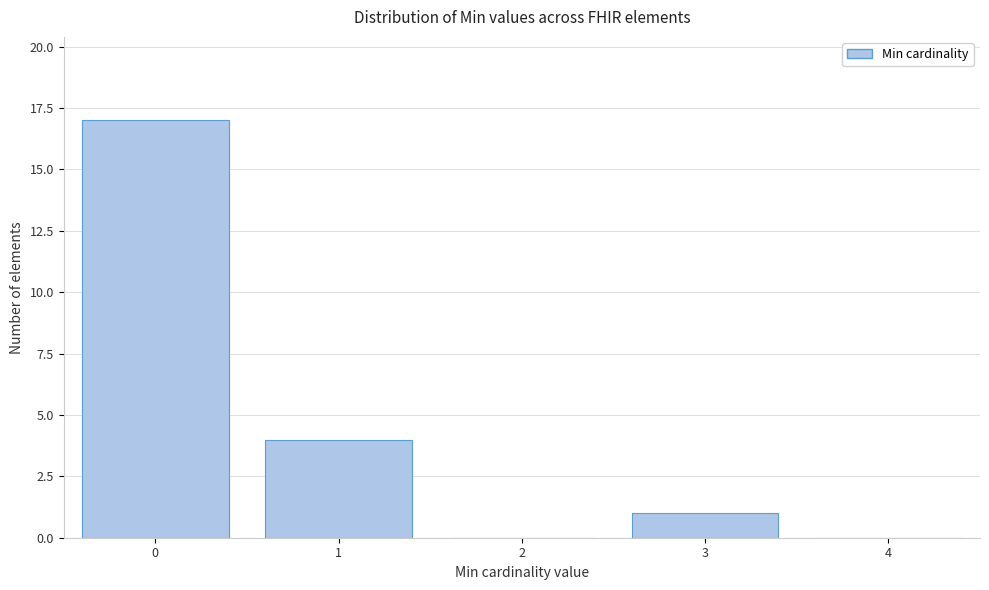

Reading left to right, transcribe this chart: for each bar, give the range it covers on the x-axis and its height. The values are not printed on the chart, so give them approximately, as read against the axis.

-0.5 to 0.5: 17
0.5 to 1.5: 4
1.5 to 2.5: 0
2.5 to 3.5: 1
3.5 to 4.5: 0